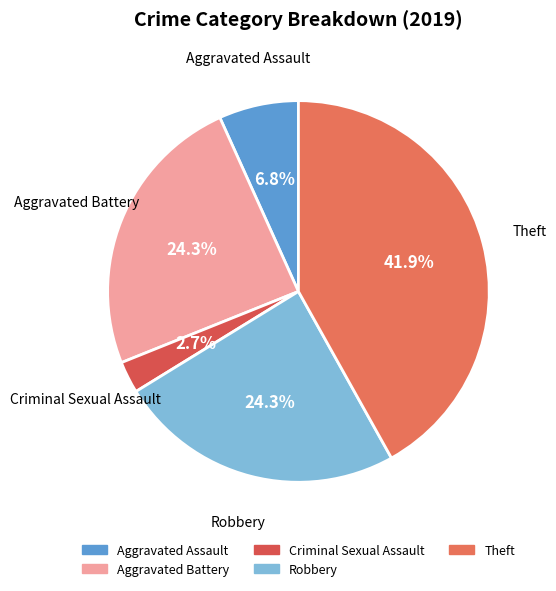

The Robbery slice represents 33% of the pie. True or false?

False